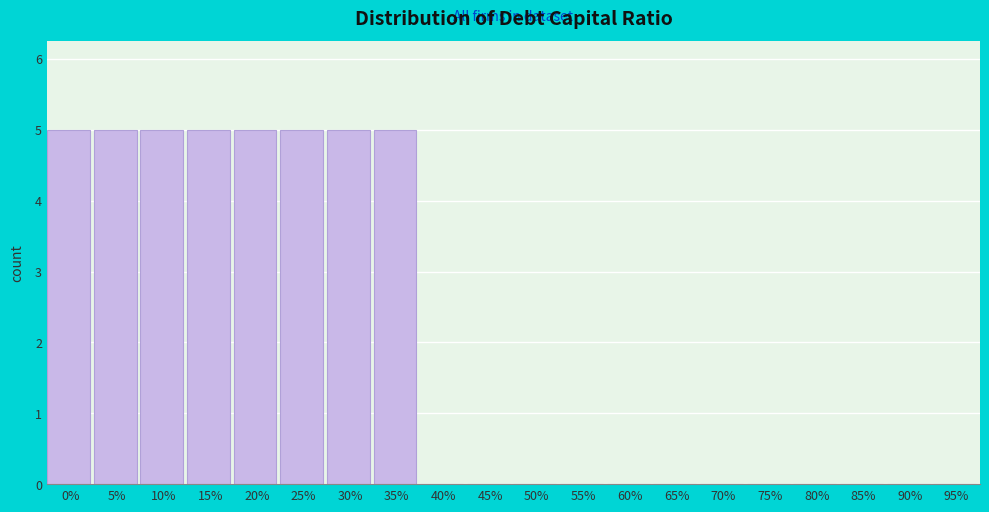

Reading left to right, what are all the values shown in this chart?

0%=5	5%=5	10%=5	15%=5	20%=5	25%=5	30%=5	35%=5	40%=0	45%=0	50%=0	55%=0	60%=0	65%=0	70%=0	75%=0	80%=0	85%=0	90%=0	95%=0